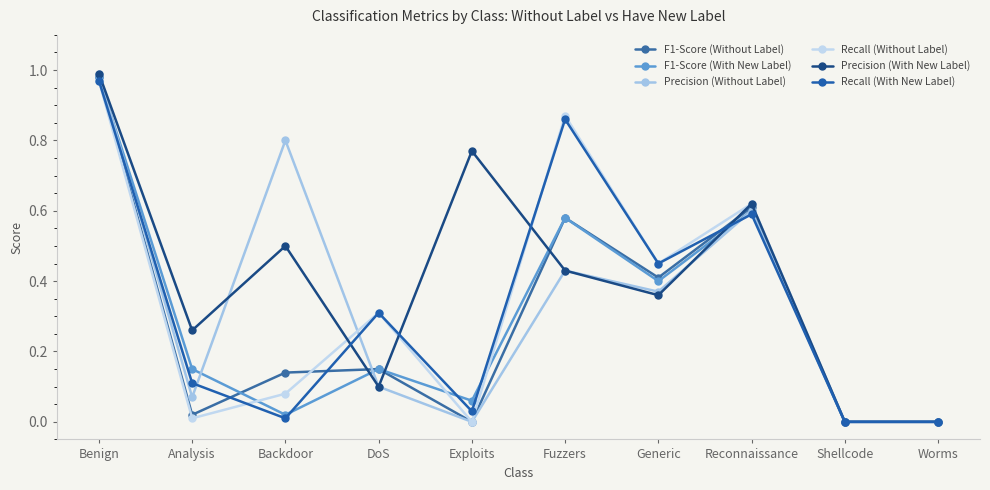

Reading left to right, list all the values displayed in this chart.

F1-Score (Without Label): 1.0	0.0	0.1	0.1	0.0	0.6	0.4	0.6	0.0	0.0
F1-Score (With New Label): 1.0	0.1	0.0	0.1	0.1	0.6	0.4	0.6	0.0	0.0
Precision (Without Label): 1.0	0.1	0.8	0.1	0.0	0.4	0.4	0.6	0.0	0.0
Recall (Without Label): 1.0	0.0	0.1	0.3	0.0	0.9	0.5	0.6	0.0	0.0
Precision (With New Label): 1.0	0.3	0.5	0.1	0.8	0.4	0.4	0.6	0.0	0.0
Recall (With New Label): 1.0	0.1	0.0	0.3	0.0	0.9	0.5	0.6	0.0	0.0